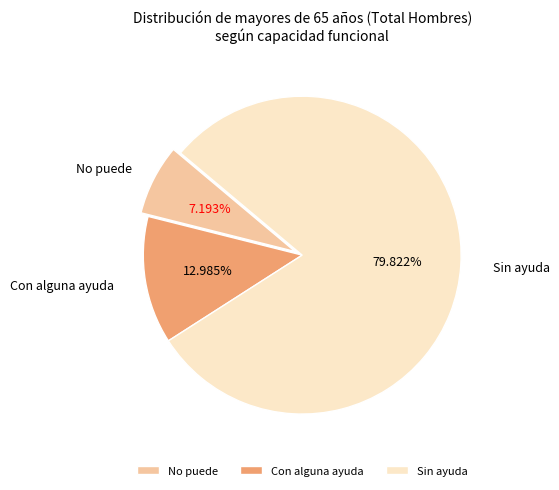

How many slices are in this pie chart?

3